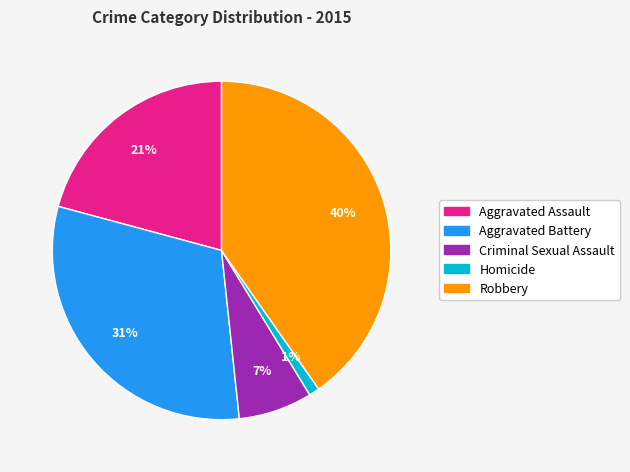

Combined, do Aggravated Battery and Aggravated Assault account for over 50%?

Yes